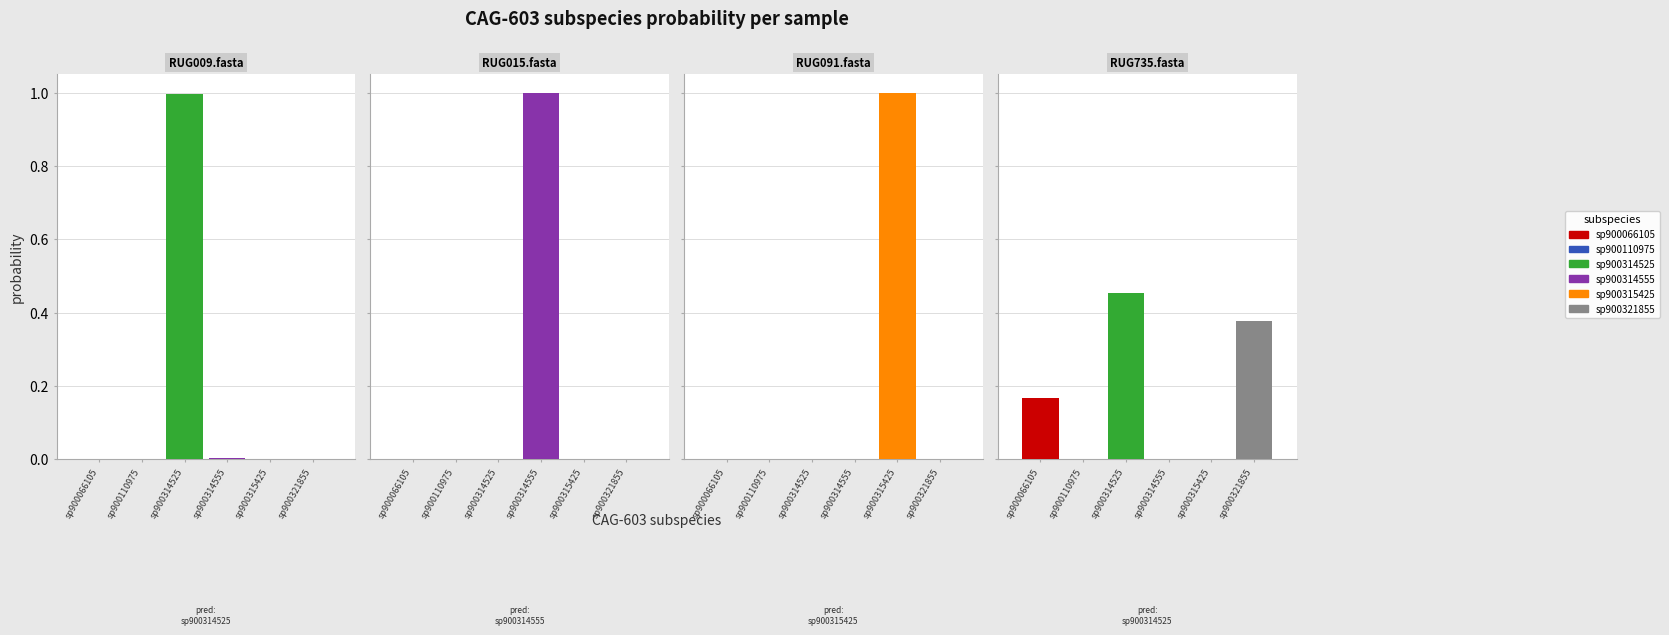

Between 2 and 3, which series saw the biggest shift?

sp900315425